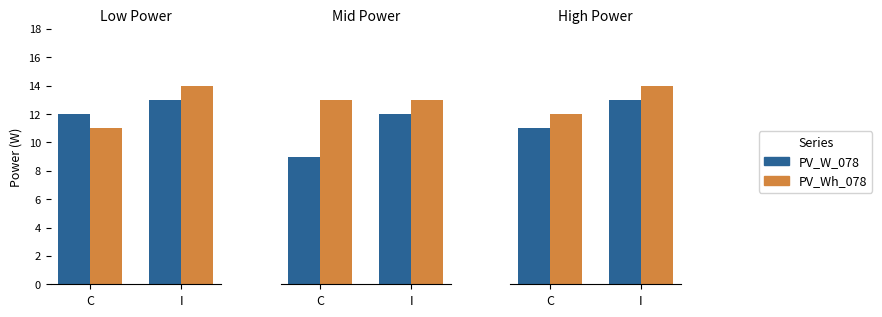

Count the number of categories in the chart.

2